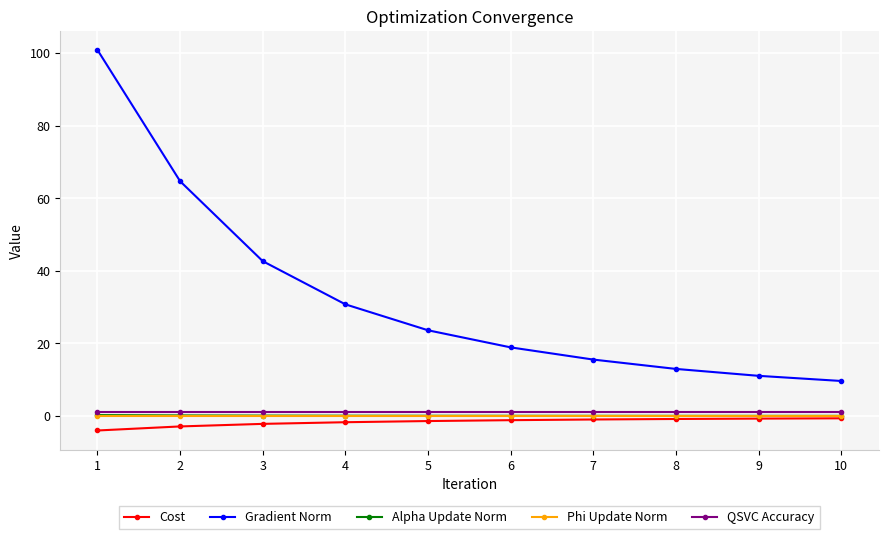

How many data points does each series have?

10